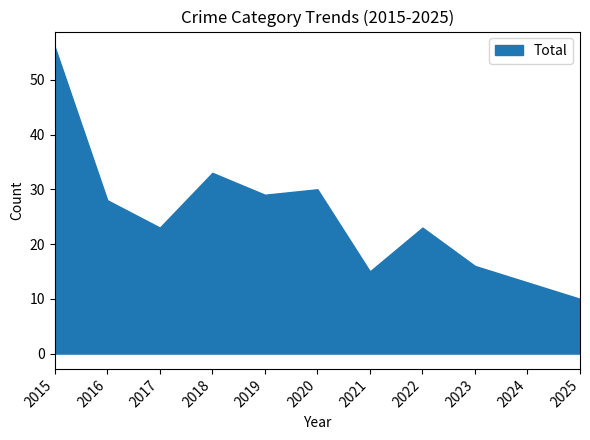

What is the difference between the maximum and minimum values?

46